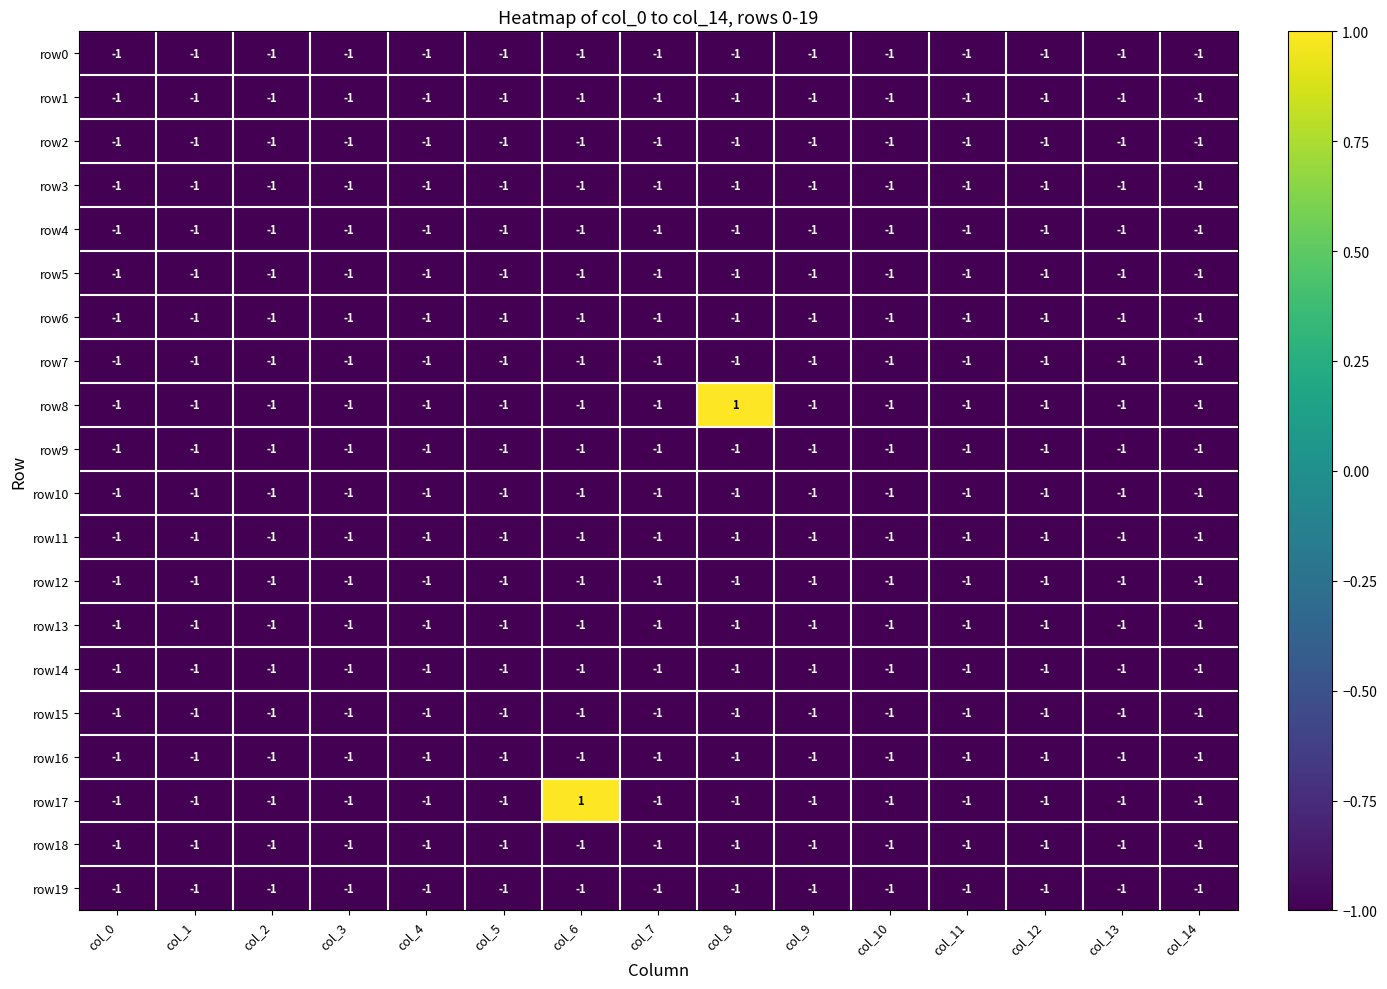

The value of row4 at col_8 is -1. True or false?

True